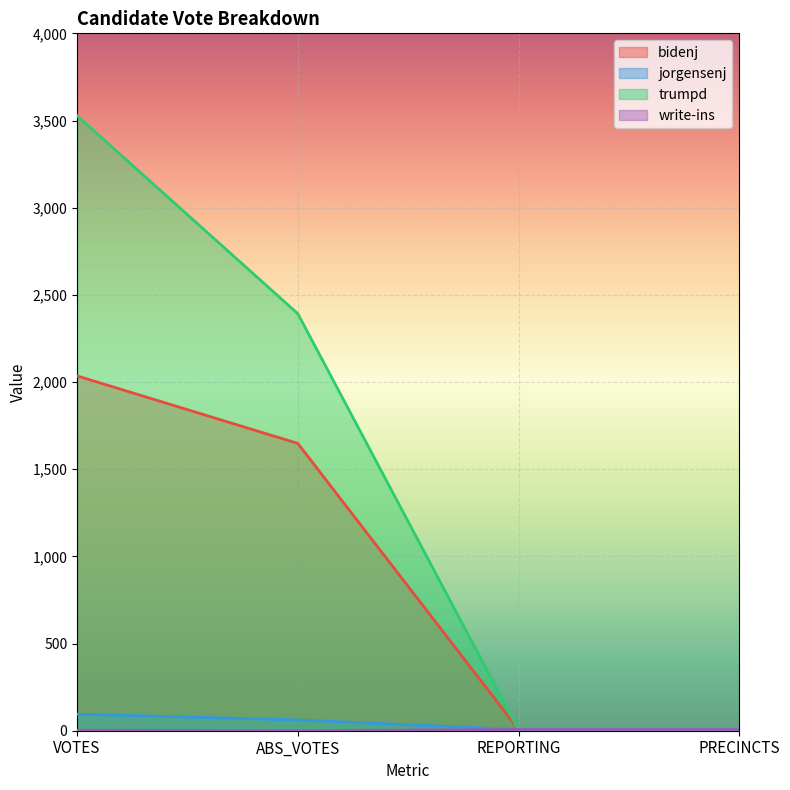

What position from the right is PRECINCTS?

1